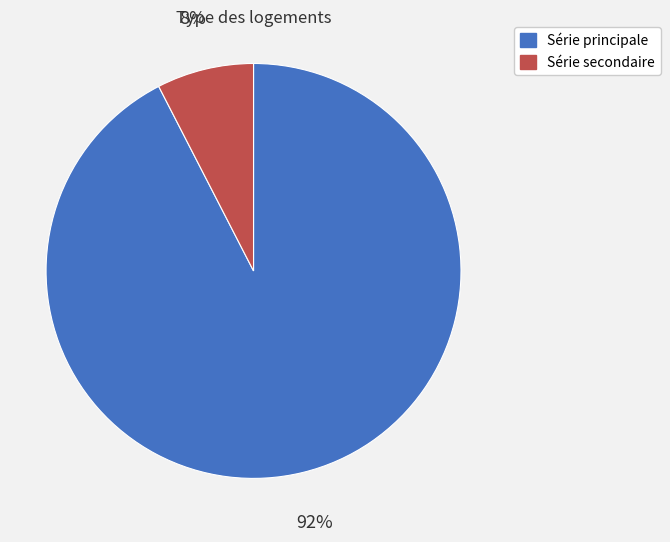

To the nearest percent, what is the combined percentage of Série secondaire and Série principale?

100%